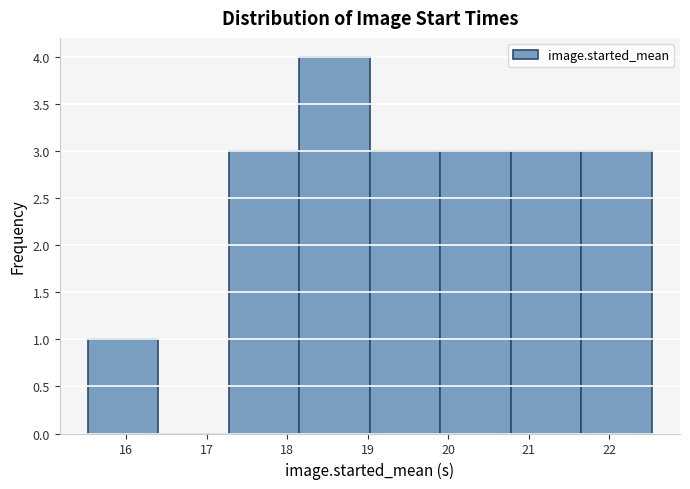

Reading left to right, transcribe this chart: for each bar, give the range it covers on the x-axis and its height. Neither the bar edges nor the heights are printed on the chart, so give them approximately, as read against the axes.

15.5 to 16.4: 1
16.4 to 17.3: 0
17.3 to 18.2: 3
18.2 to 19.0: 4
19.0 to 19.9: 3
19.9 to 20.8: 3
20.8 to 21.7: 3
21.7 to 22.5: 3